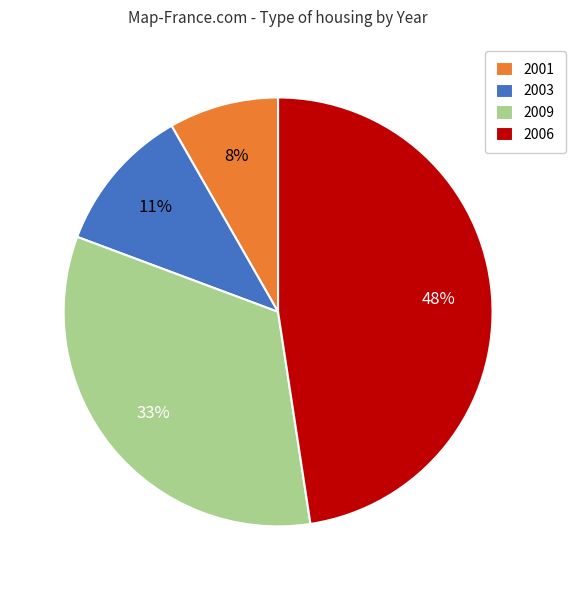

Do 2001 and 2003 together represent more than half of the pie?

No